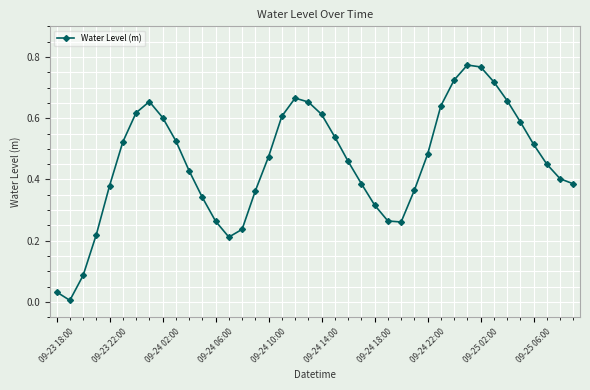

How many points are higher than both their immediate neighbors (excluding endpoints)?

3